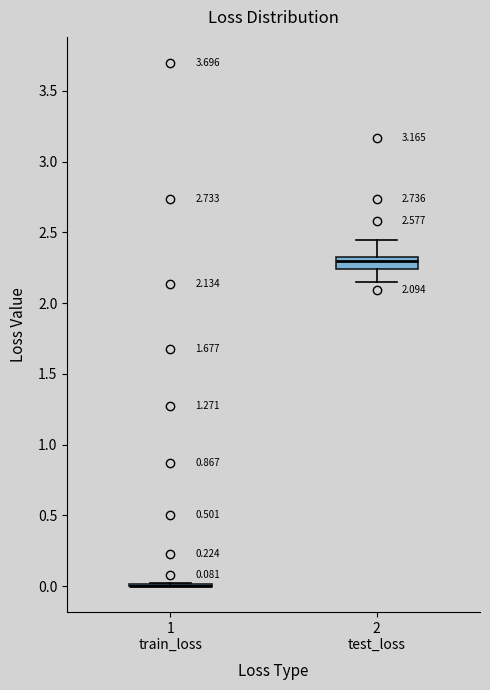

Which box is the tallest, from its lower edge to its upper edge?

2 test_loss